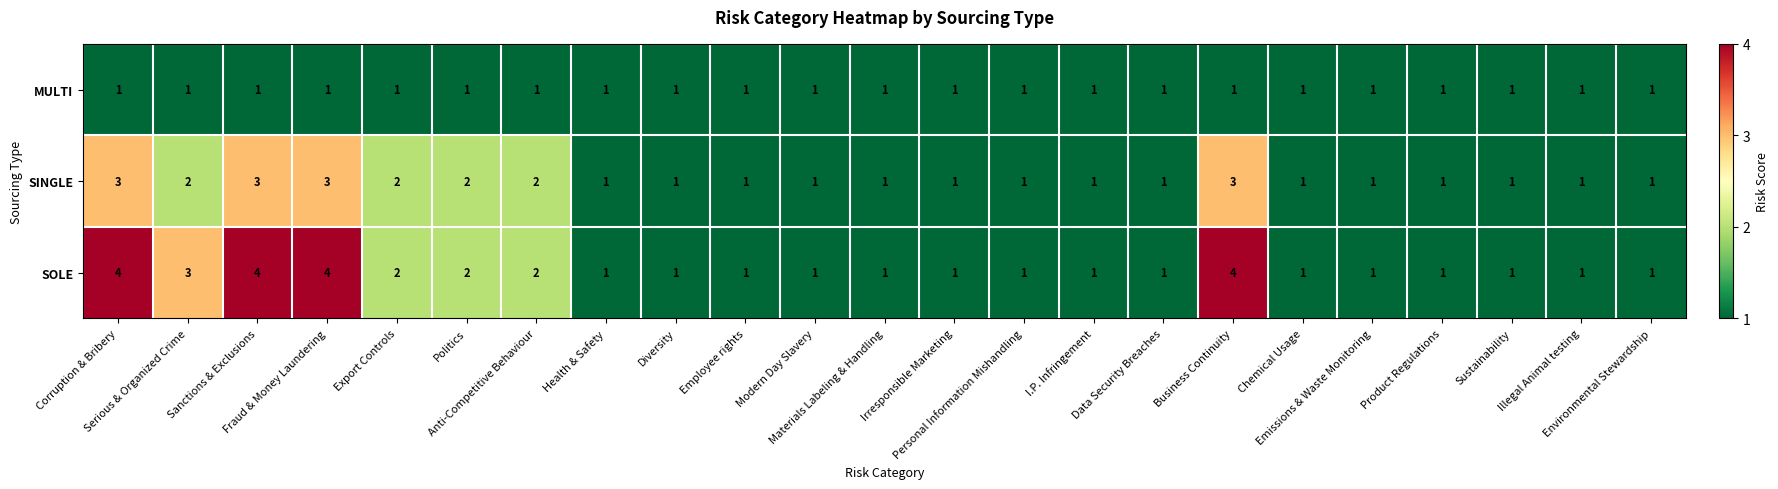

What is the greatest value displayed?

4